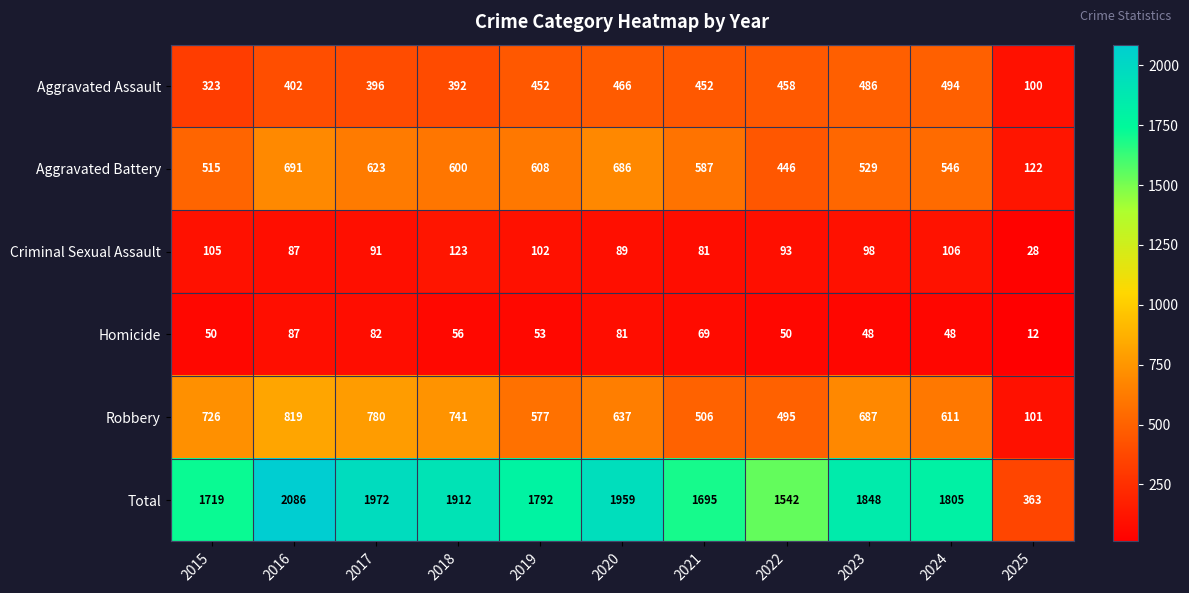

What is the total value across all series at 2024?

3610